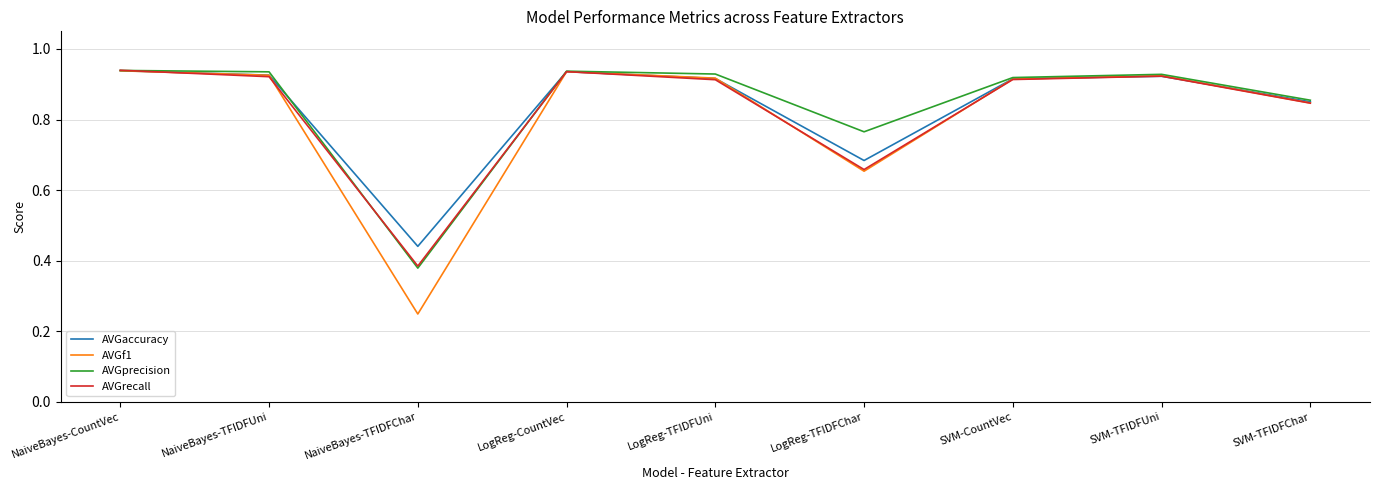

What position from the left is NaiveBayes-TFIDFUni?

2